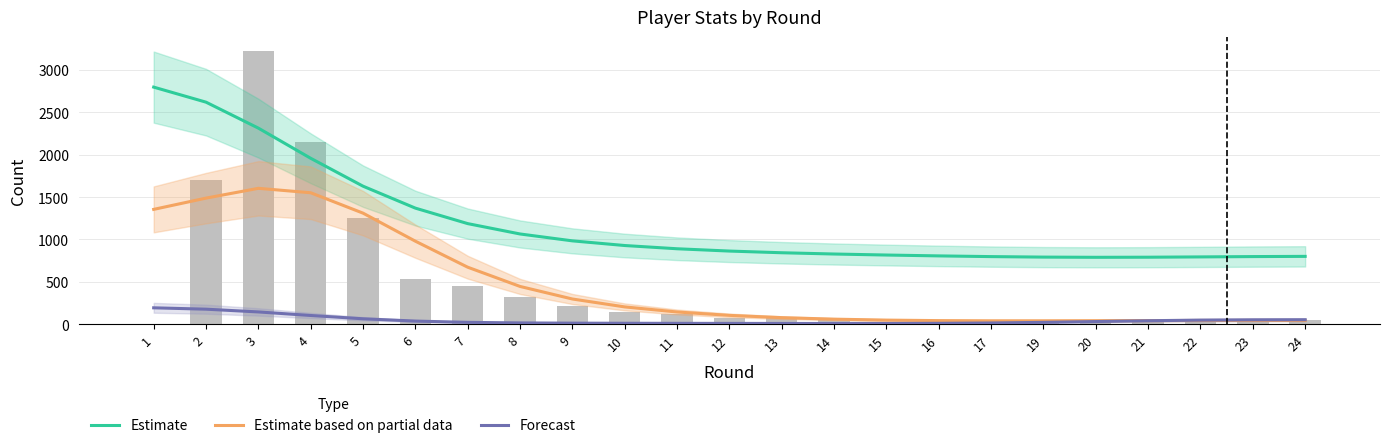

At which label is Estimate closest to 1792?

5